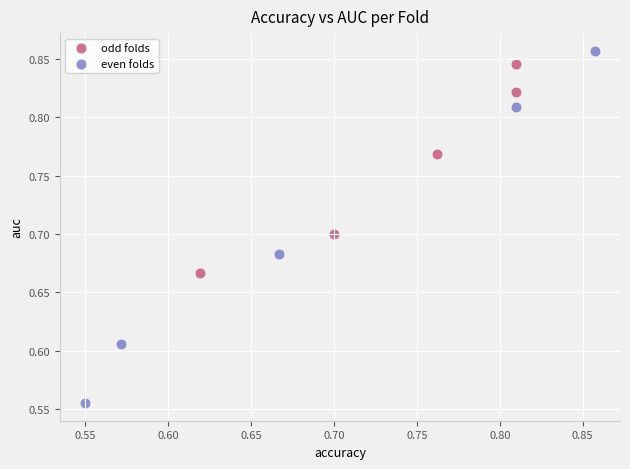

Which series has the widest spread of Y values?

even folds